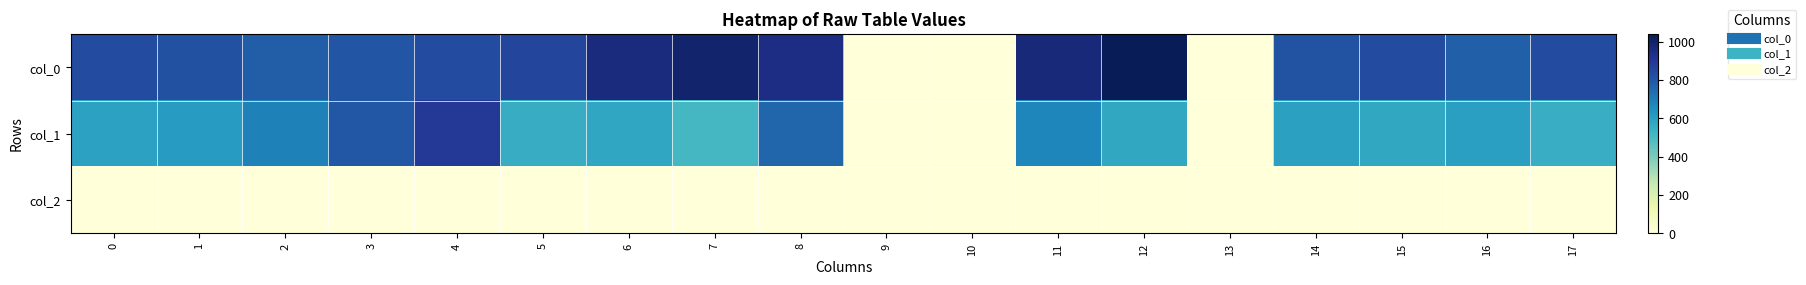

Rank the series by their maximum value, from lowest to highest.

row_2, row_1, row_0